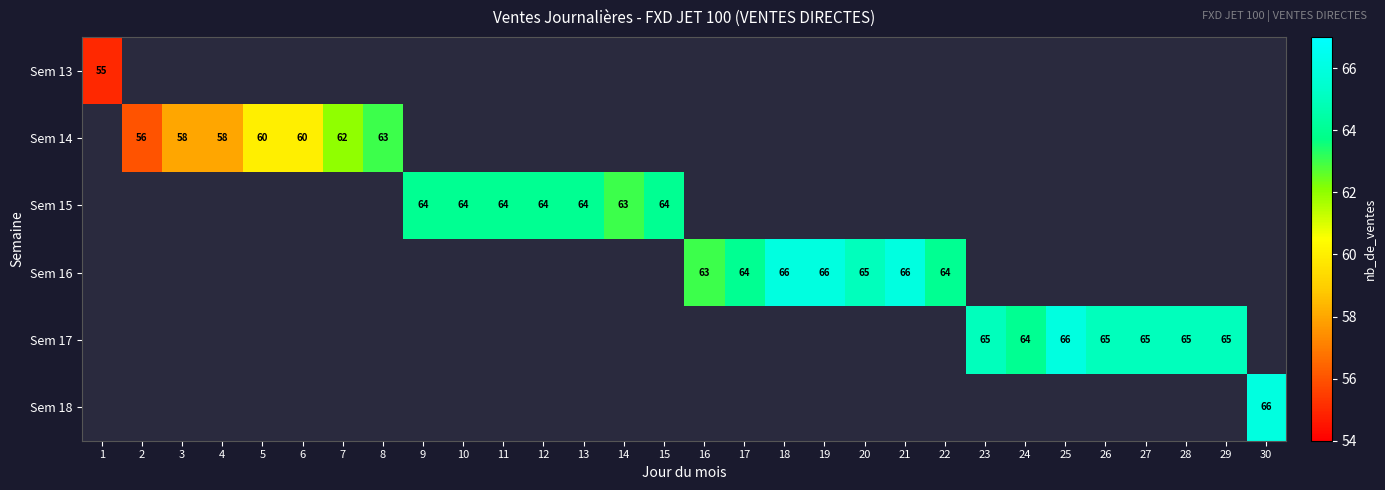

At how many categories does at least one series exceed 62?

23